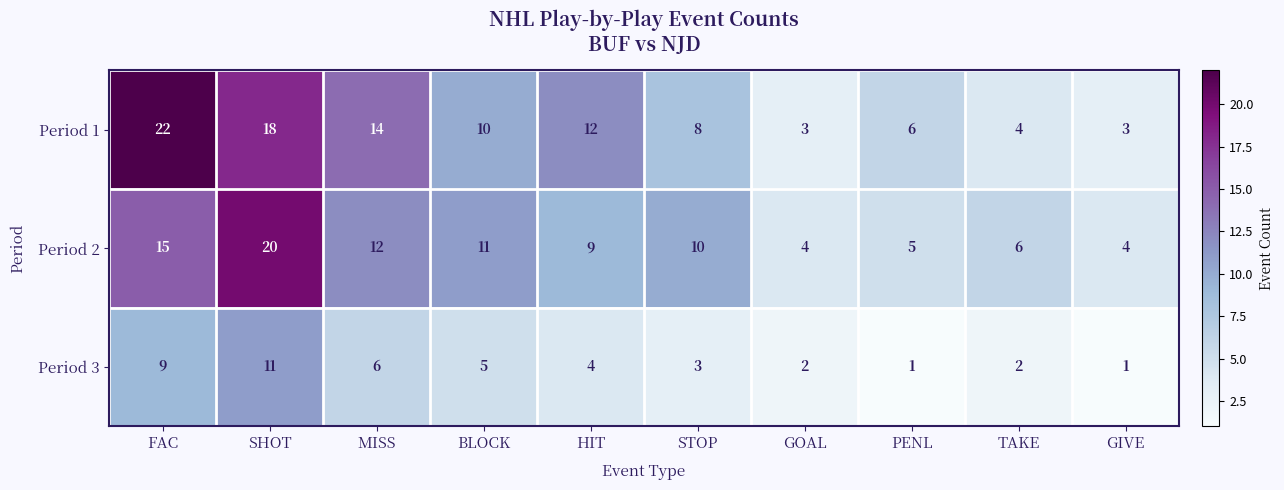

What is the difference between the Period 3 values at SHOT and BLOCK?

6